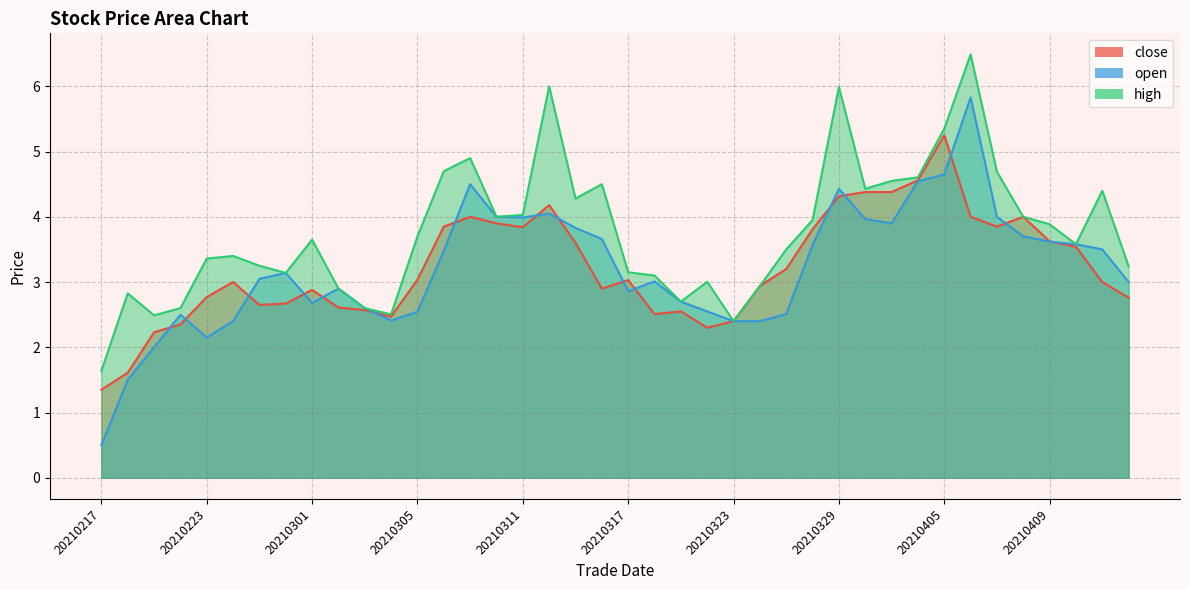

What is the greatest value displayed?

6.5